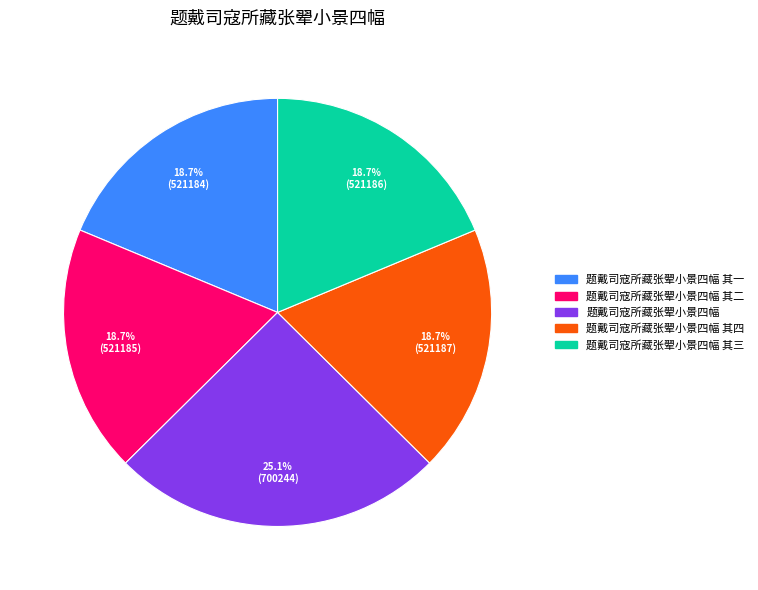

How many slices are in this pie chart?

5